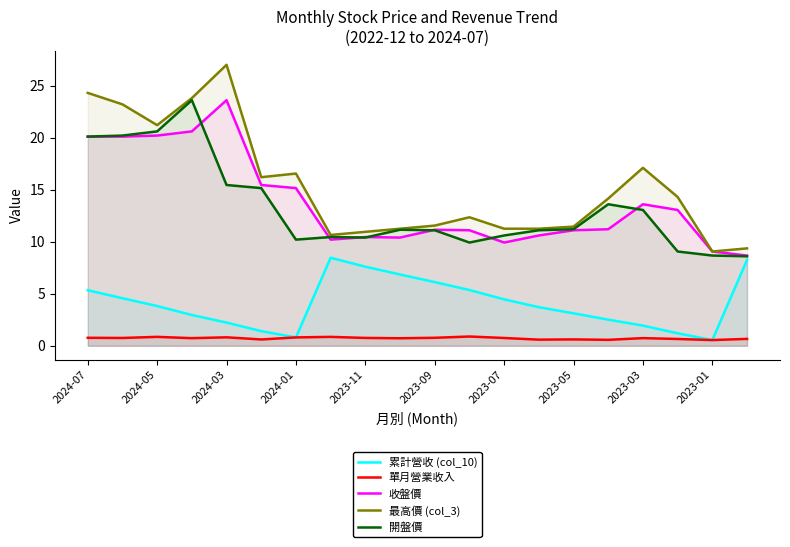

True or false: 收盤價 and 累計營收 (col_10) intersect in this chart.

False